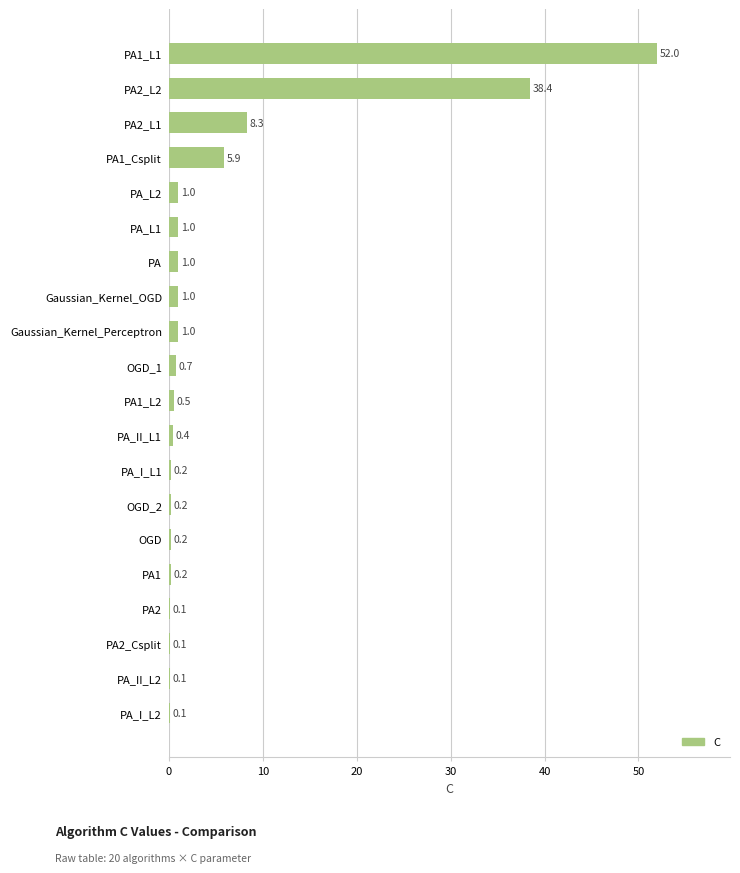

What is the average value?

5.6